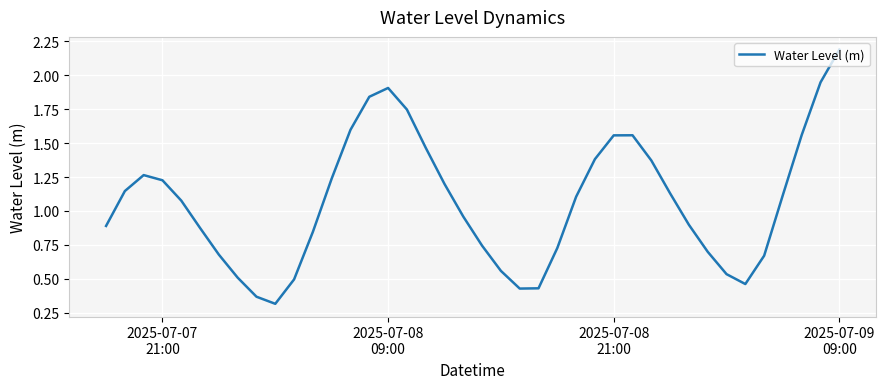

What is the maximum value shown in the chart?

2.2